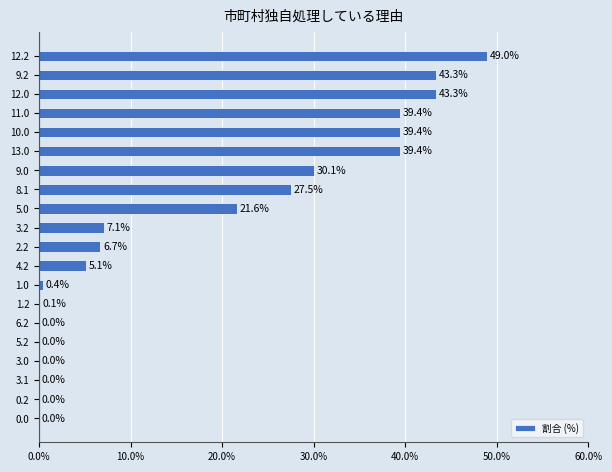

True or false: the data shows 39.4 at 13.0.

True